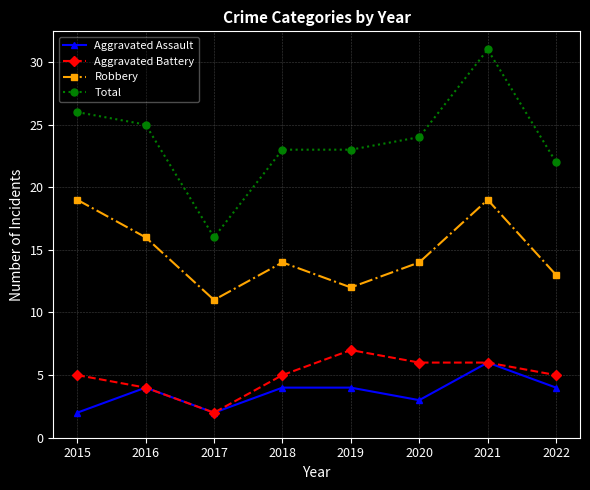

How many Robbery values are between 13 and 19?

6